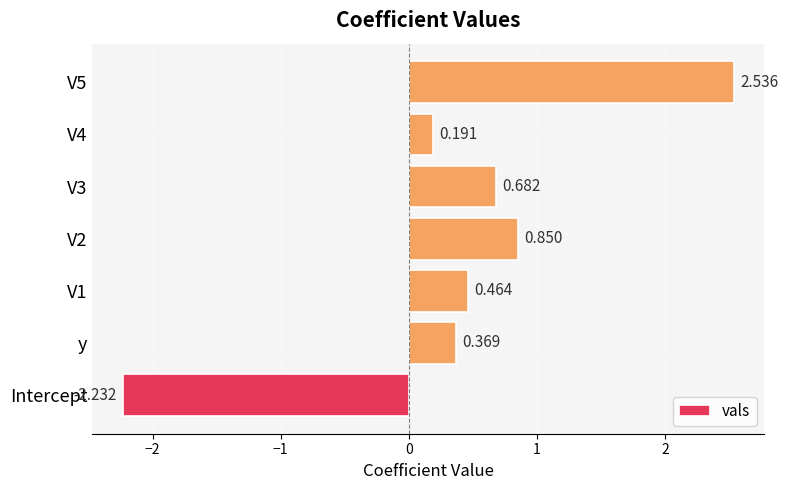

Which category has the lowest value across all series?

Intercept